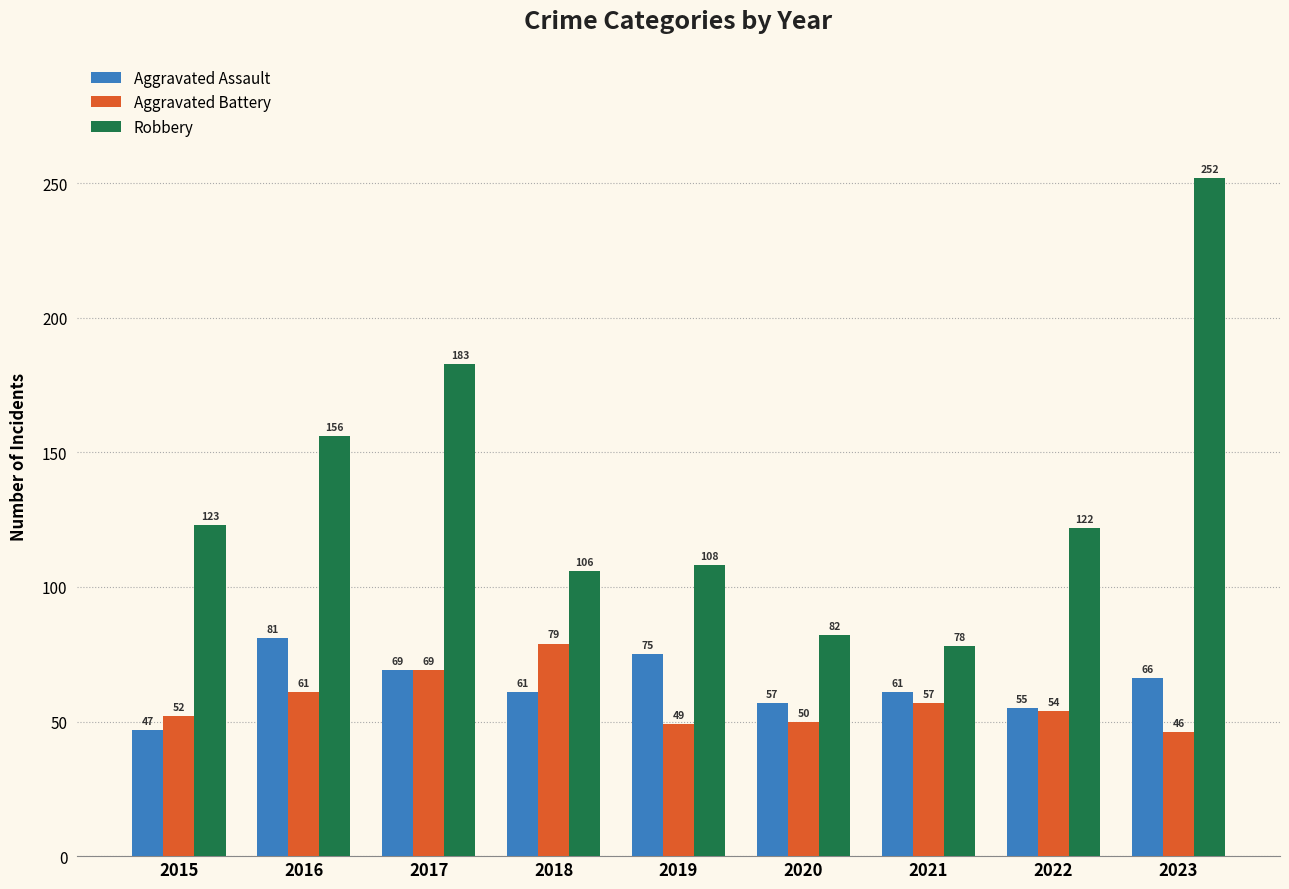

The Aggravated Assault series shows 95 at 2023. True or false?

False